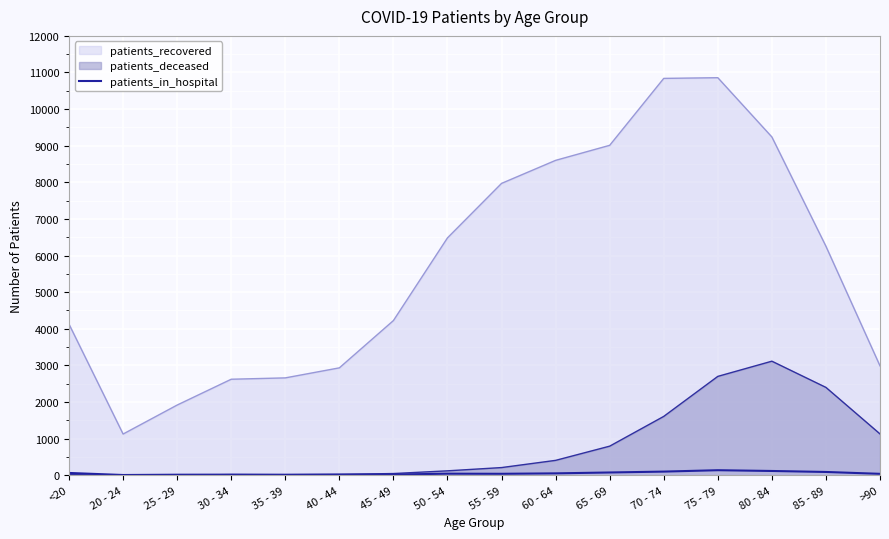

What is the maximum value shown in the chart?

10858